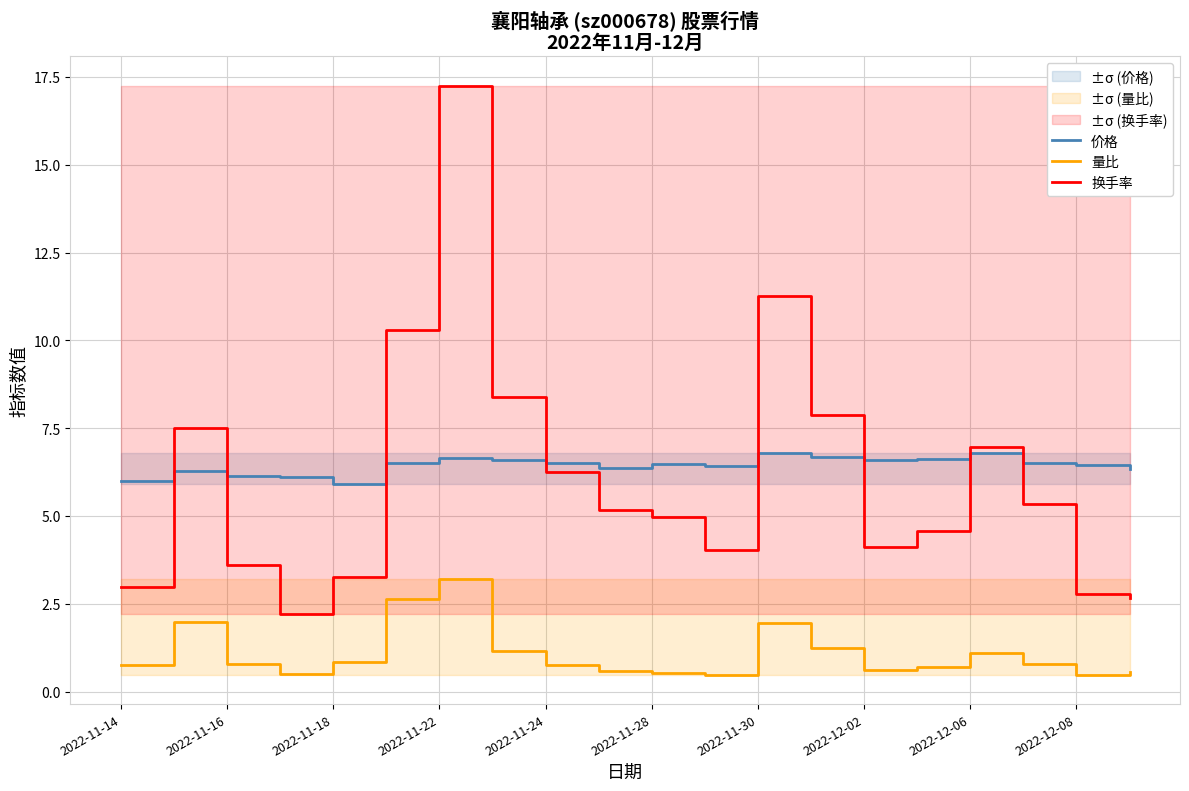

What is the smallest value displayed?

0.5